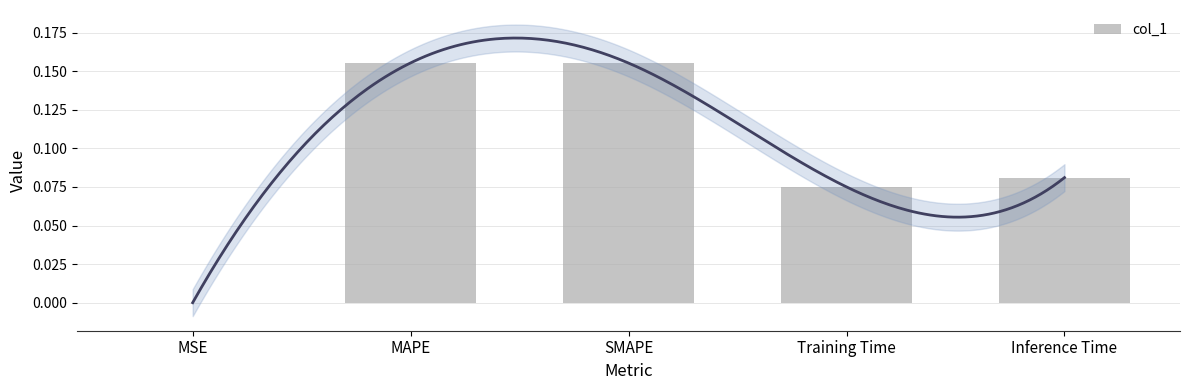

Is it true that the value at MAPE is 0.3?

False